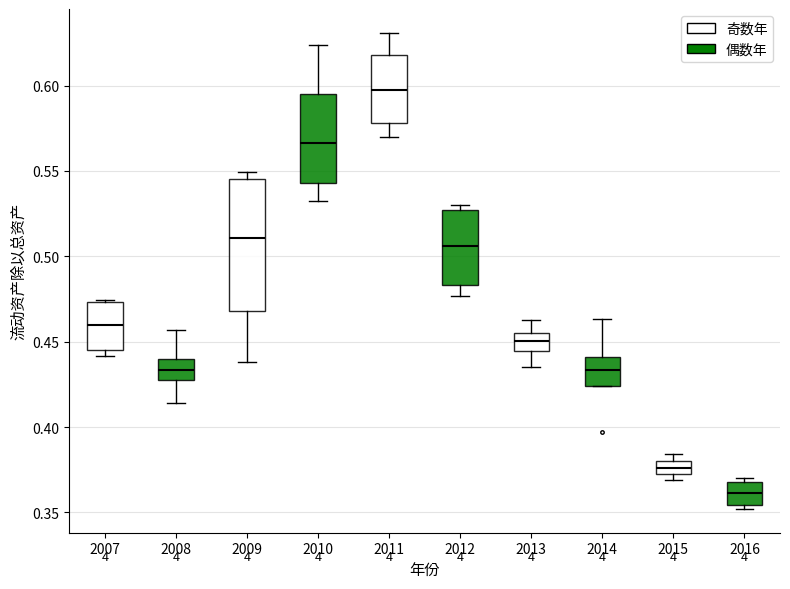

Where is the upper edge of the box at x = 2015 on the y-axis? The values are not printed on the chart, so give them approximately, as read against the axis.

0.380